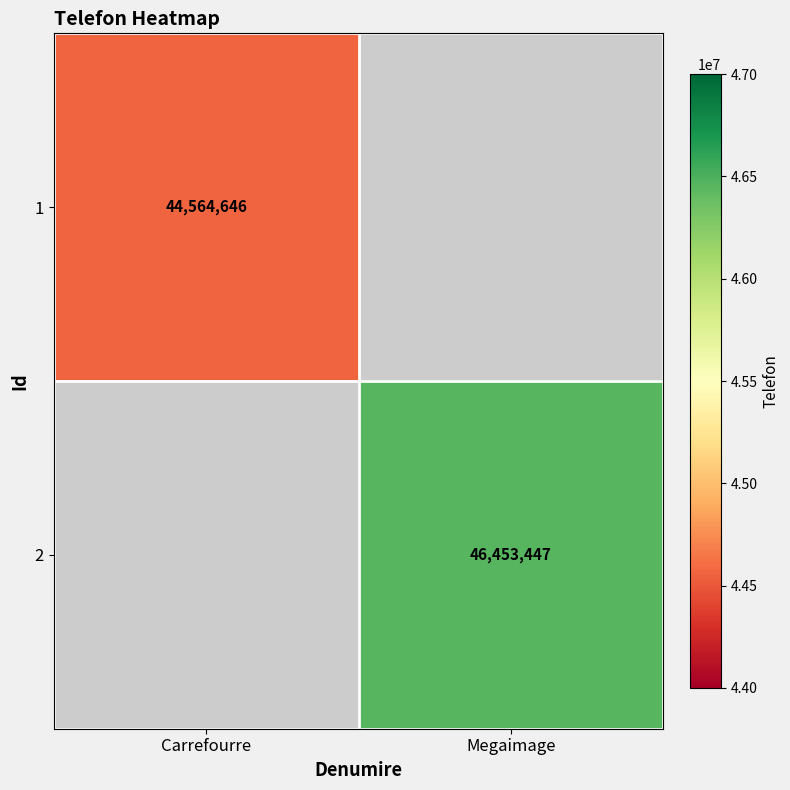

The 2 series shows 76313350 at Megaimage. True or false?

False